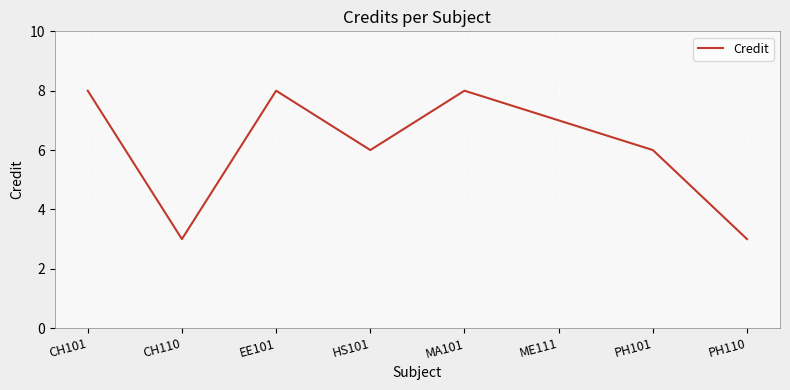

What is the change in value from ME111 to PH110?

-4